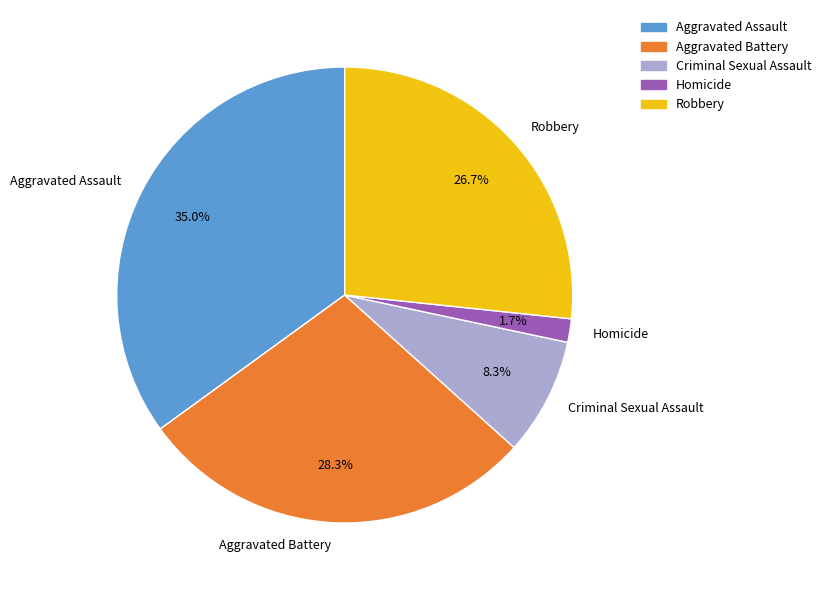

How many slices are in this pie chart?

5